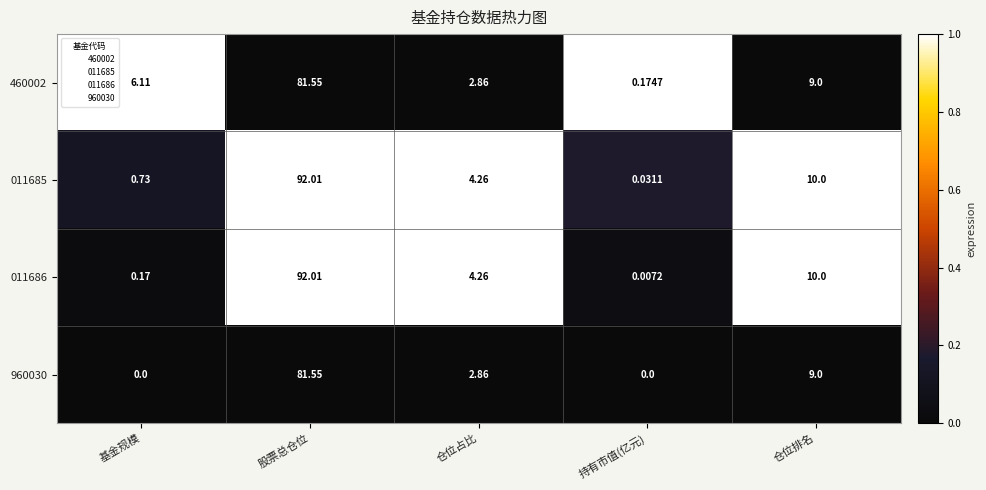

Which category has the highest value across all series?

股票总仓位